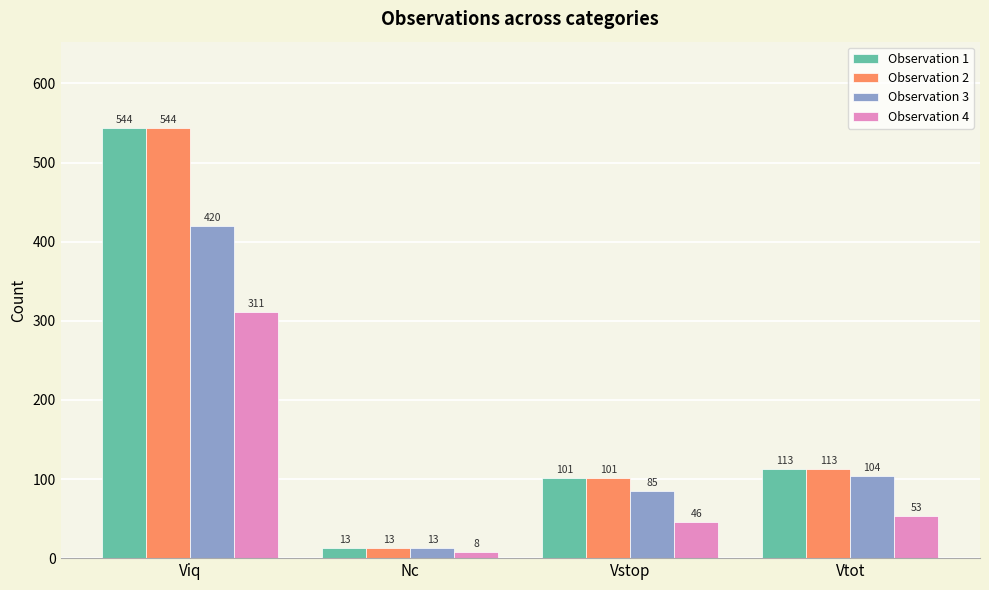

How many values in the Observation 1 series are below 113?

2